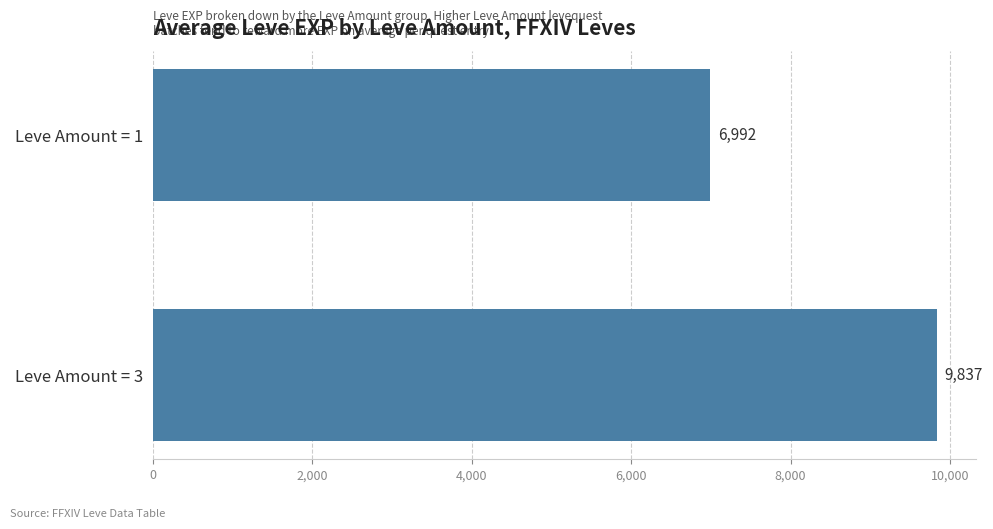

What is the difference between the maximum and minimum values?

2845